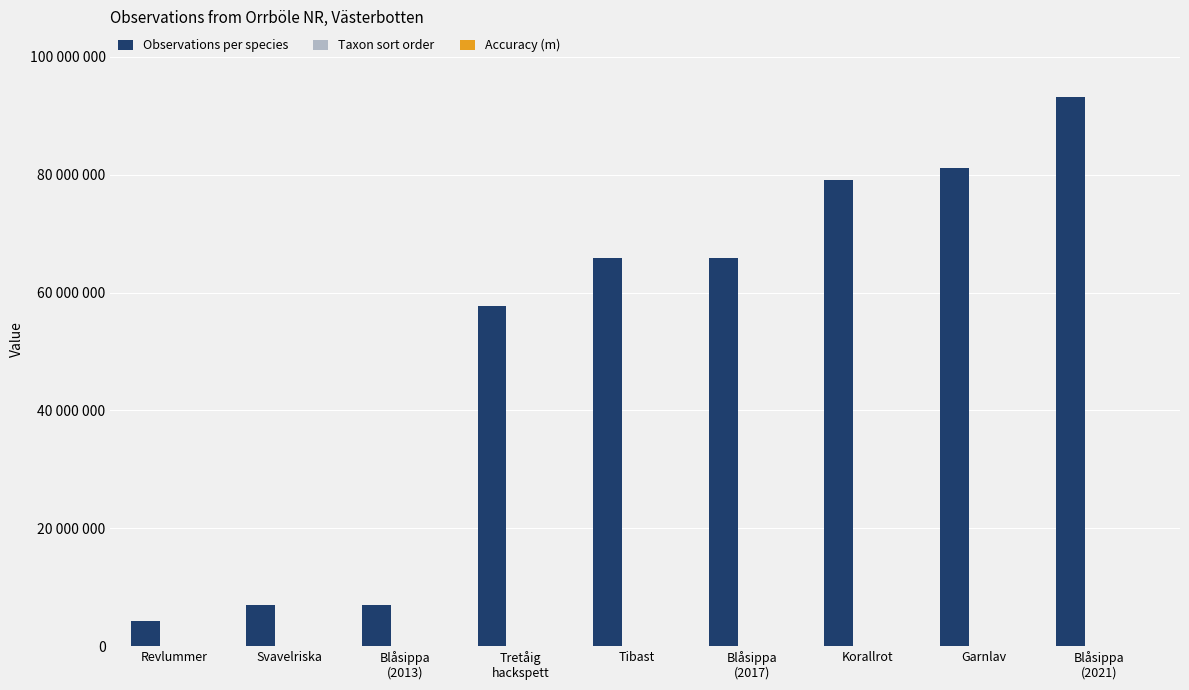

Rank the series at Garnlav from highest to lowest value.

Observations per species, Taxon sort order, Accuracy (m)